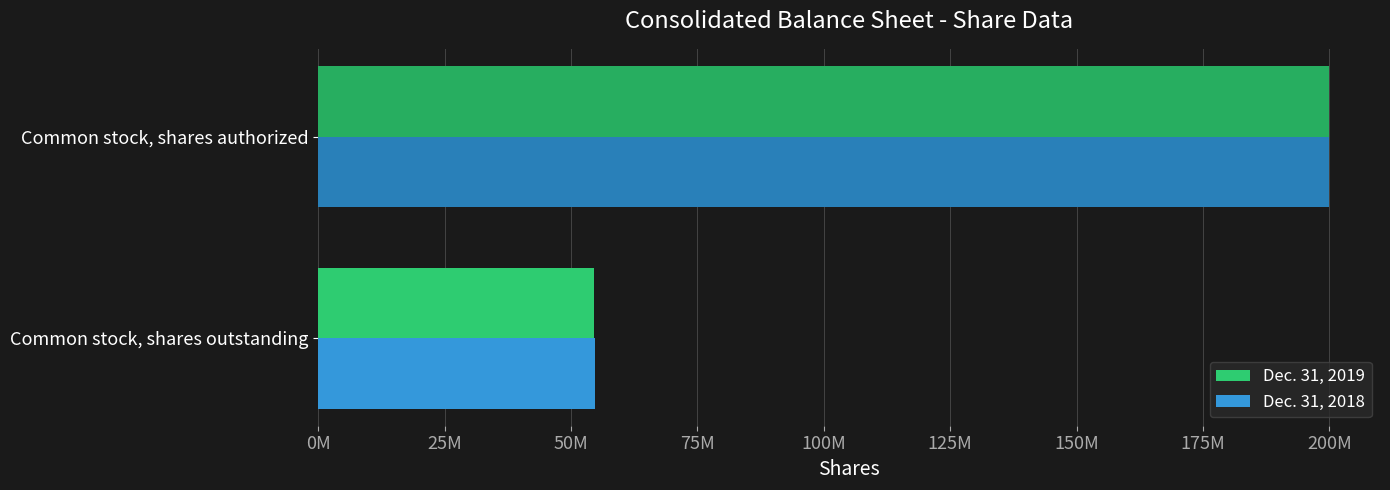

What are all the series names shown in the legend?

Dec. 31, 2019, Dec. 31, 2018